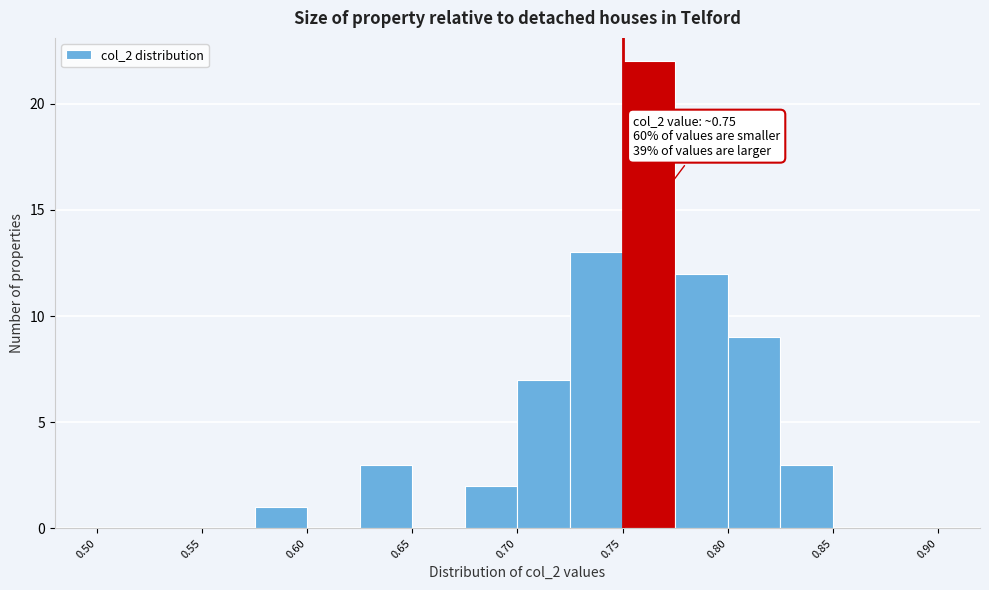

Which range on the x-axis has the tallest bar?

0.750 to 0.775